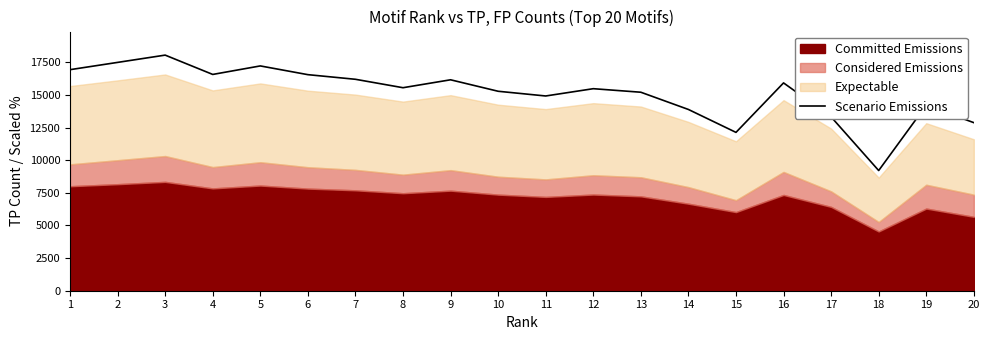

What is the value of the 14th point from the left?

13883